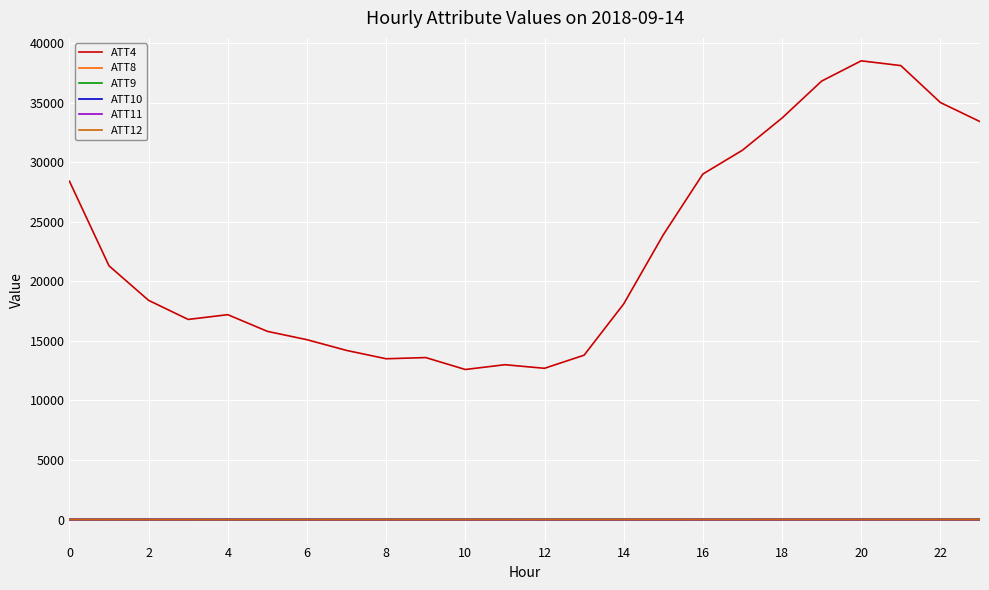

True or false: ATT10 and ATT8 intersect in this chart.

False